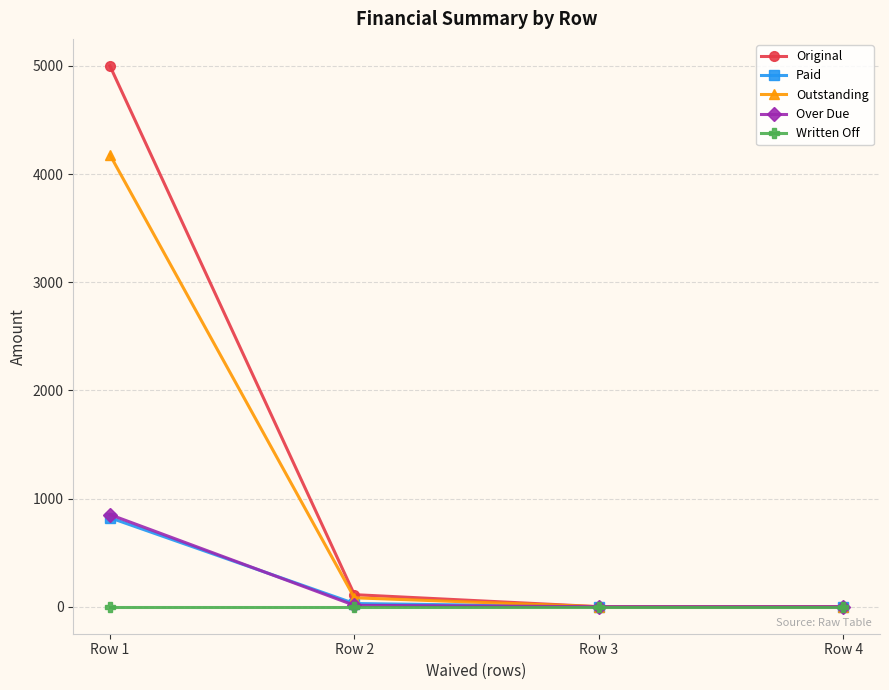

What is the value of the Original point at the 1st from the left?

5000.0